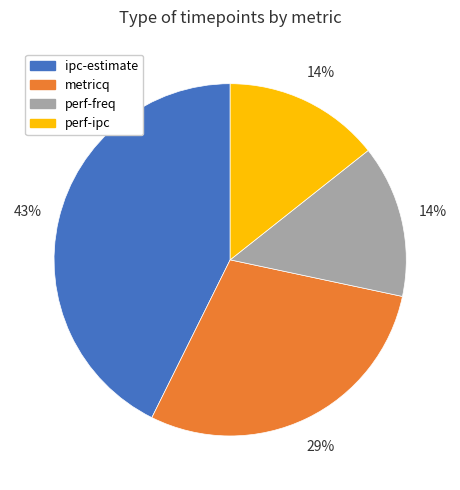

Which slice is the largest?

ipc-estimate